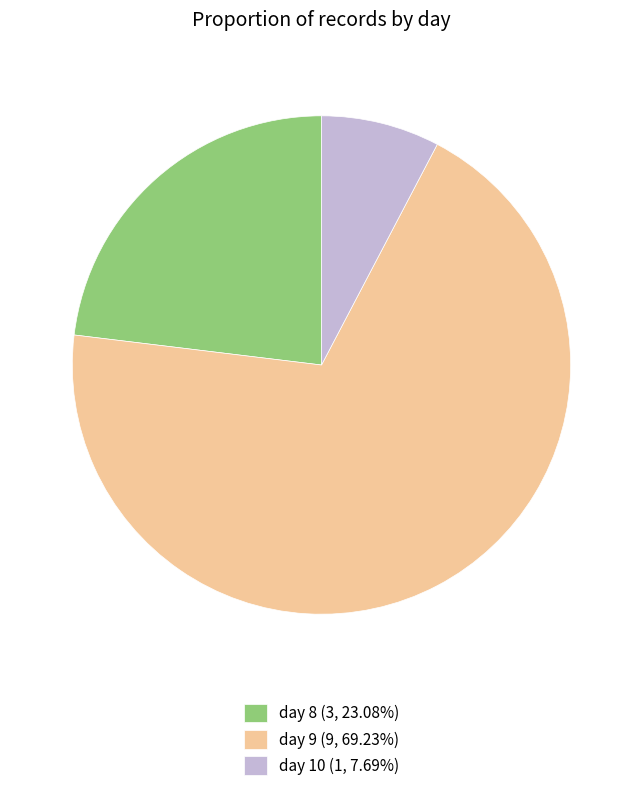

Which slice is the smallest?

day 10